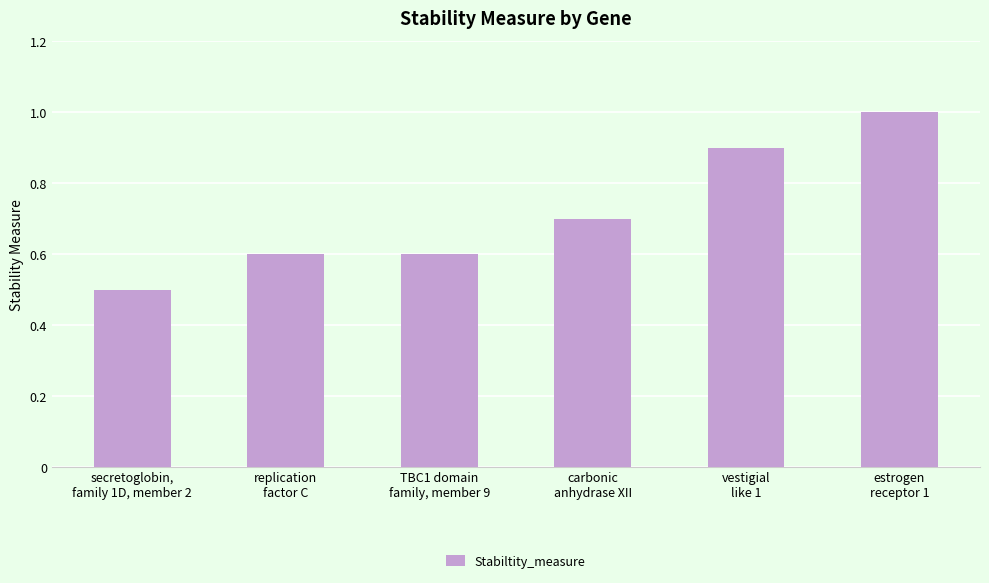

What is the change in value from replication
factor C to carbonic
anhydrase XII?

+0.1